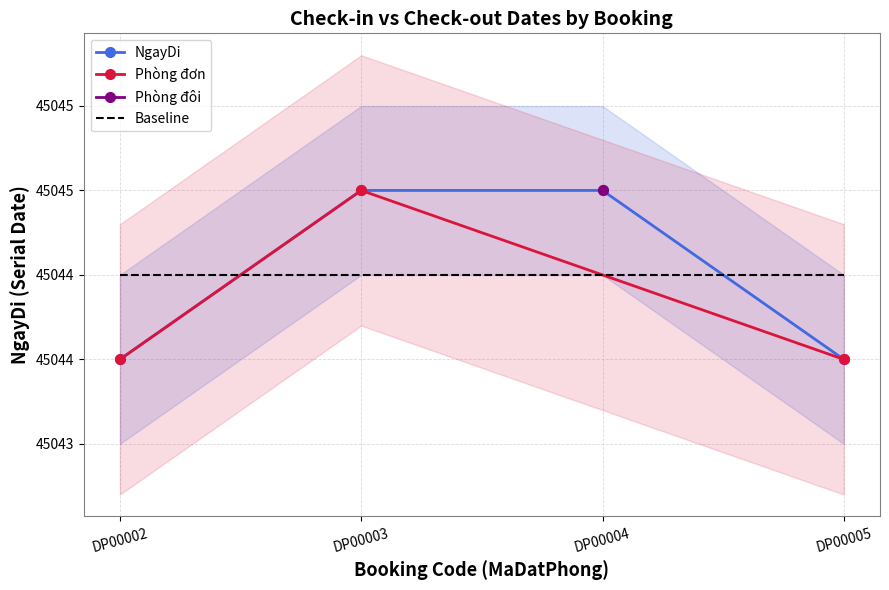

Which label corresponds to the smallest value in the chart?

DP00002